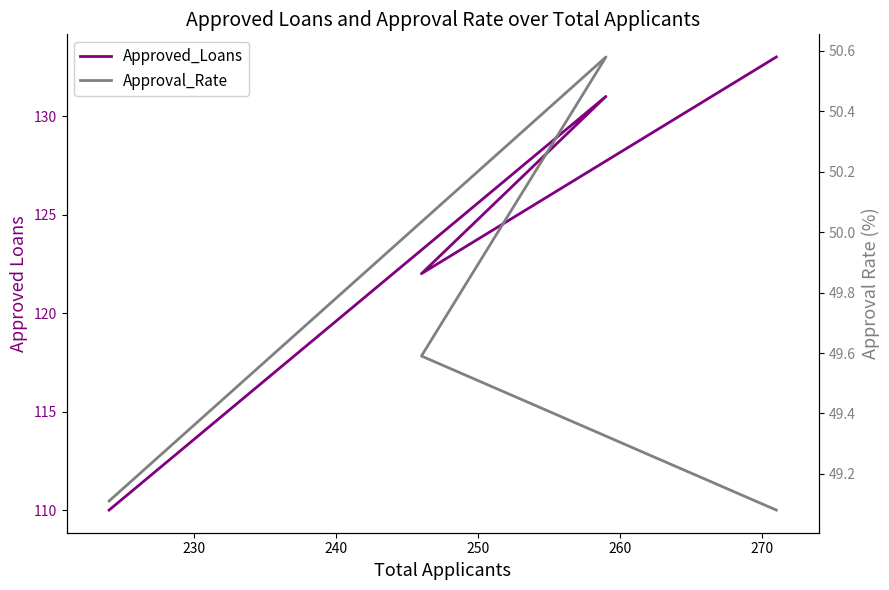

True or false: Approved_Loans has more than 0 points higher than both neighbors.

True